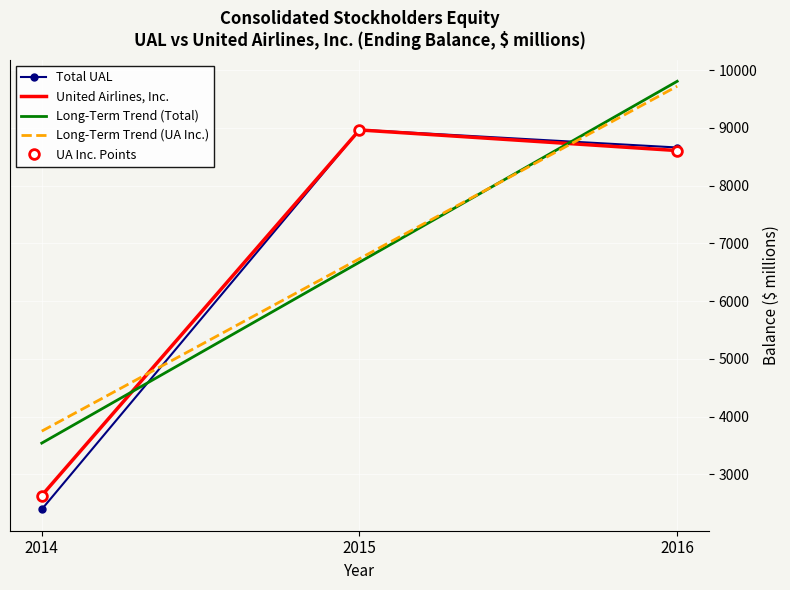

Reading right to left, list all the values displayed in this chart.

Total: 2016=8659	2015=8966	2014=2396
United Airlines, Inc.: 2016=8606	2015=8963	2014=2635